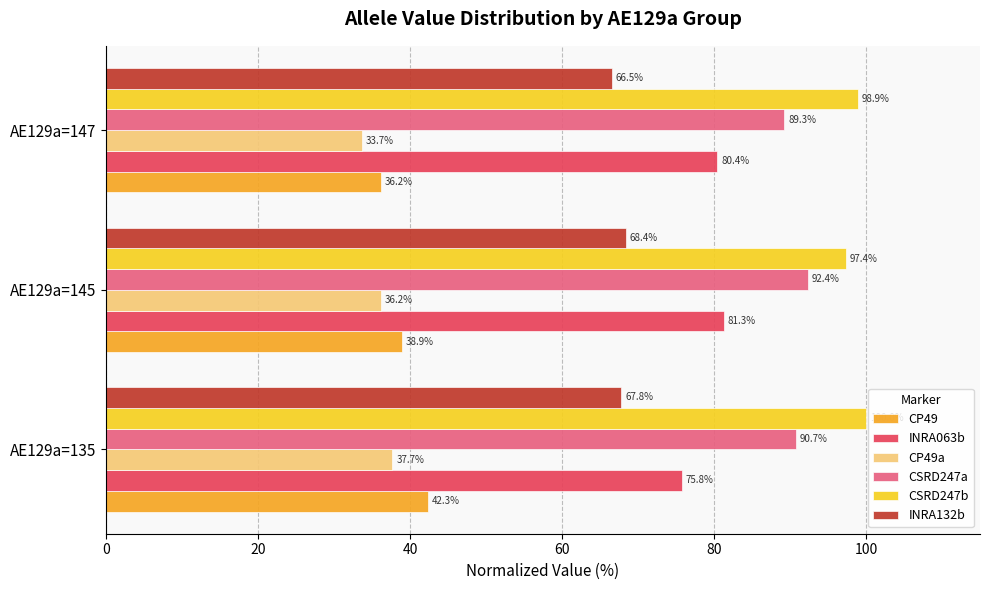

Rank the categories by CP49a value from lowest to highest.

AE129a=147, AE129a=145, AE129a=135